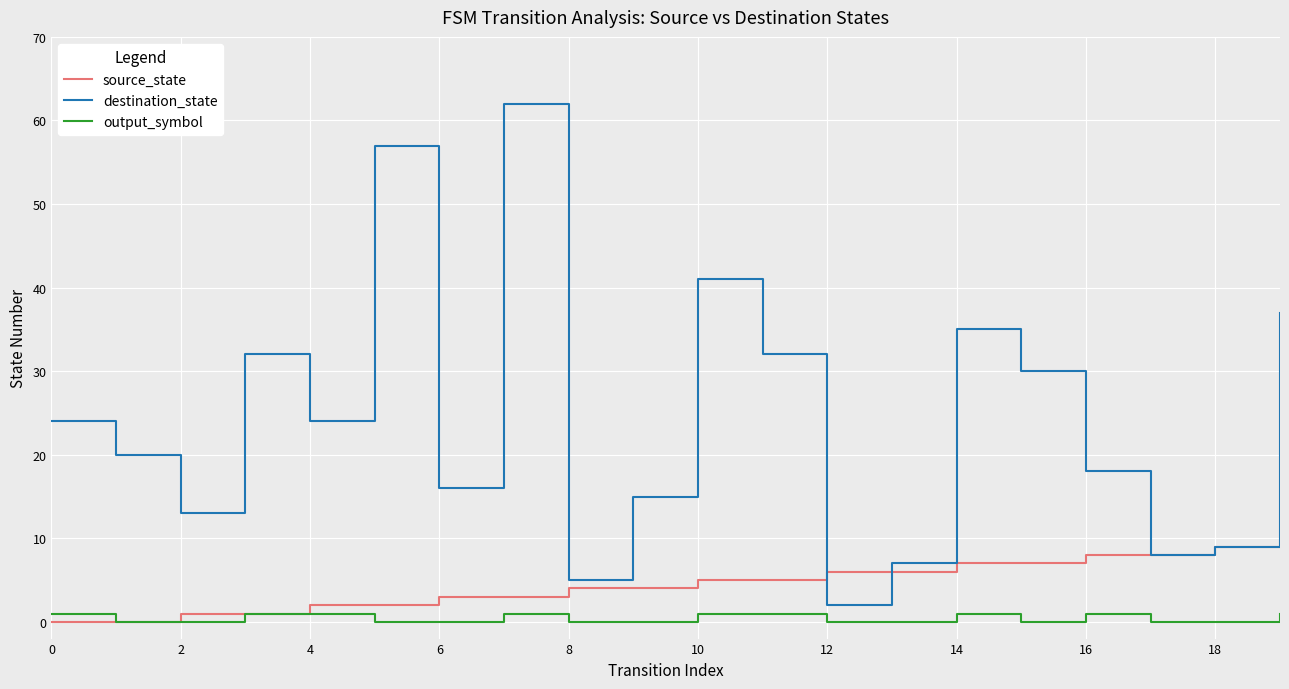

How many categories are shown in the chart?

20